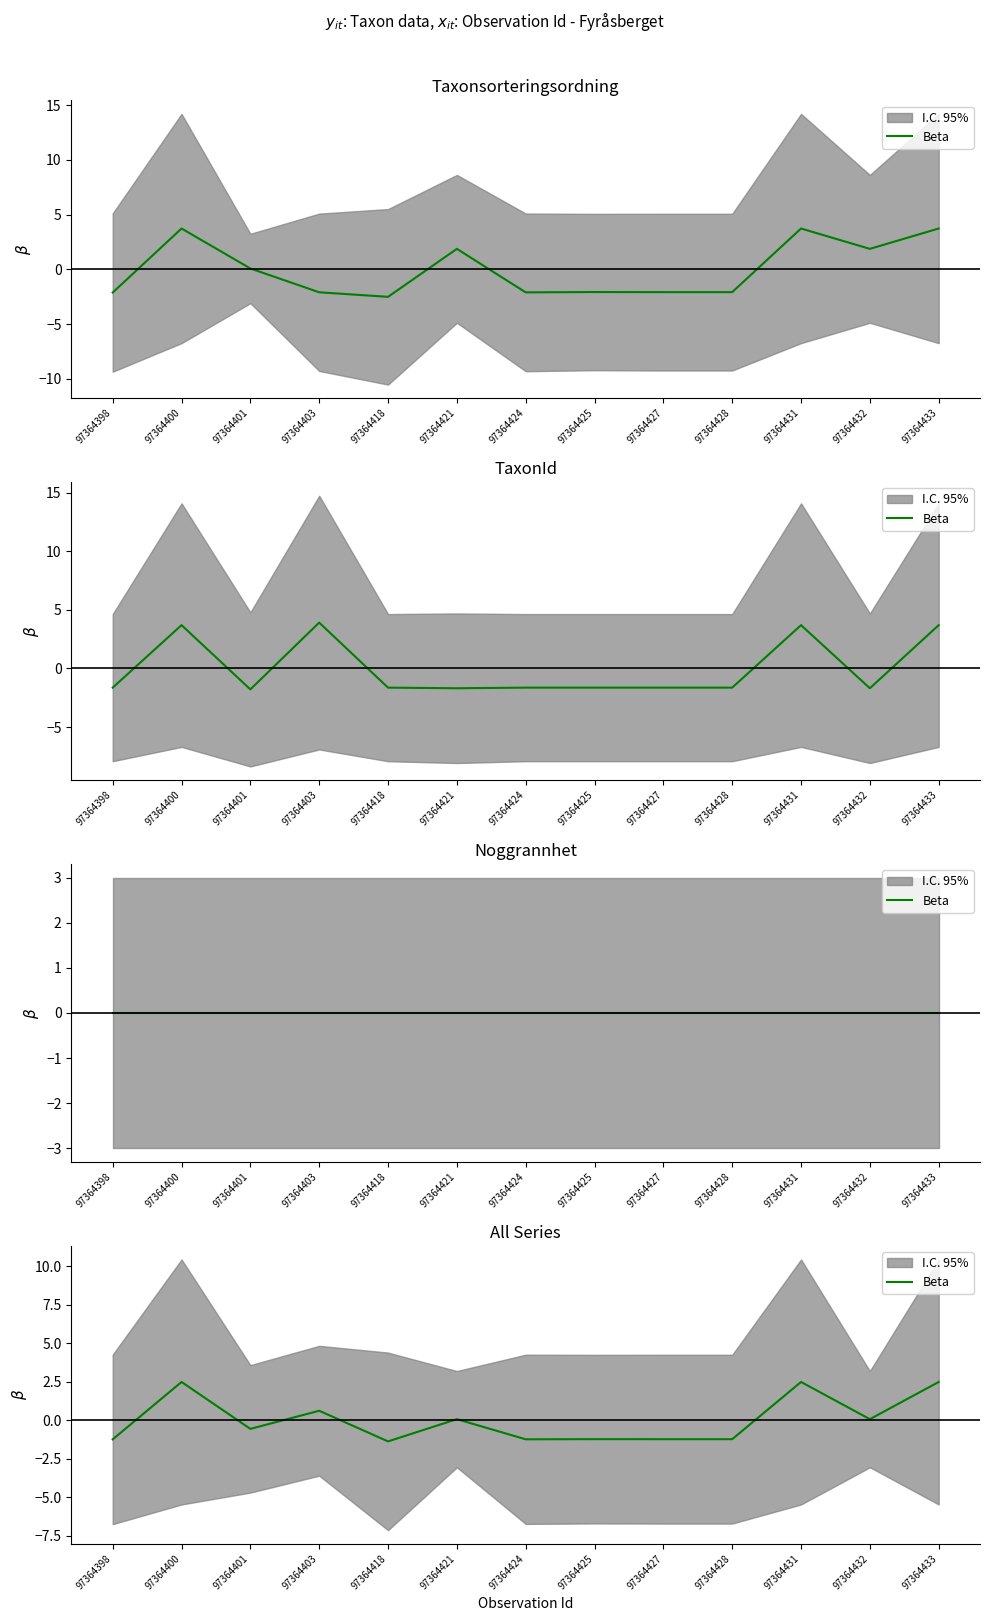

Which label corresponds to the smallest value in the chart?

97364418